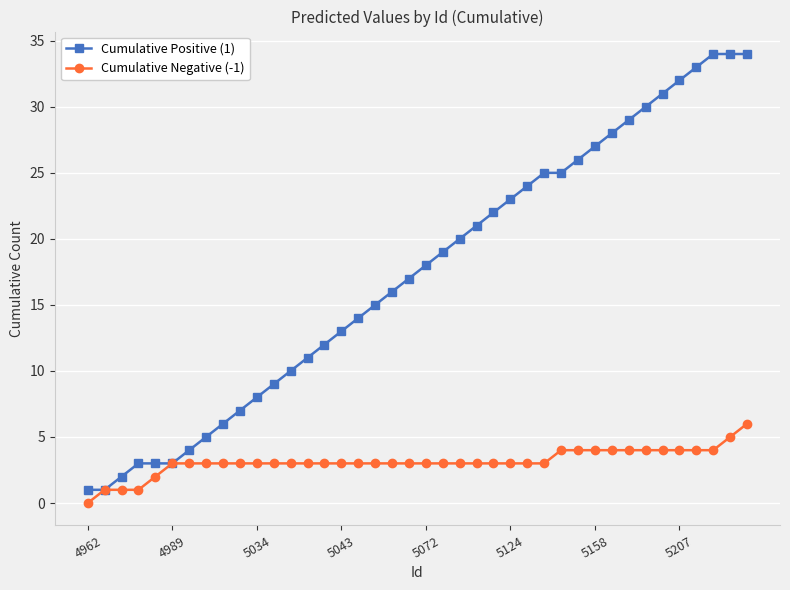

Rank the series by their maximum value, from lowest to highest.

Cumulative Negative (-1), Cumulative Positive (1)